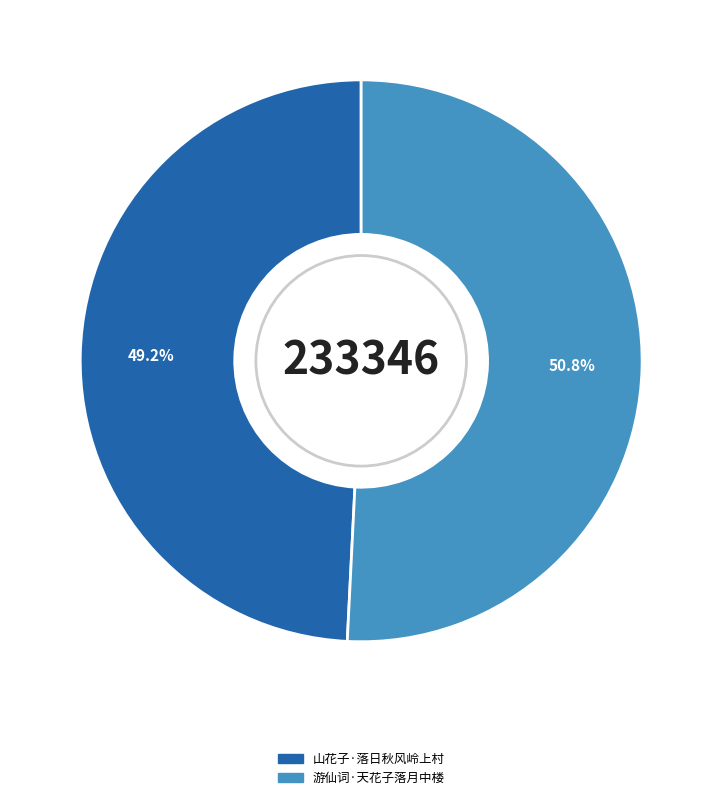

What is the ratio of the value at 山花子·落日秋风岭上村 to the value at 游仙词·天花子落月中楼?

1.0